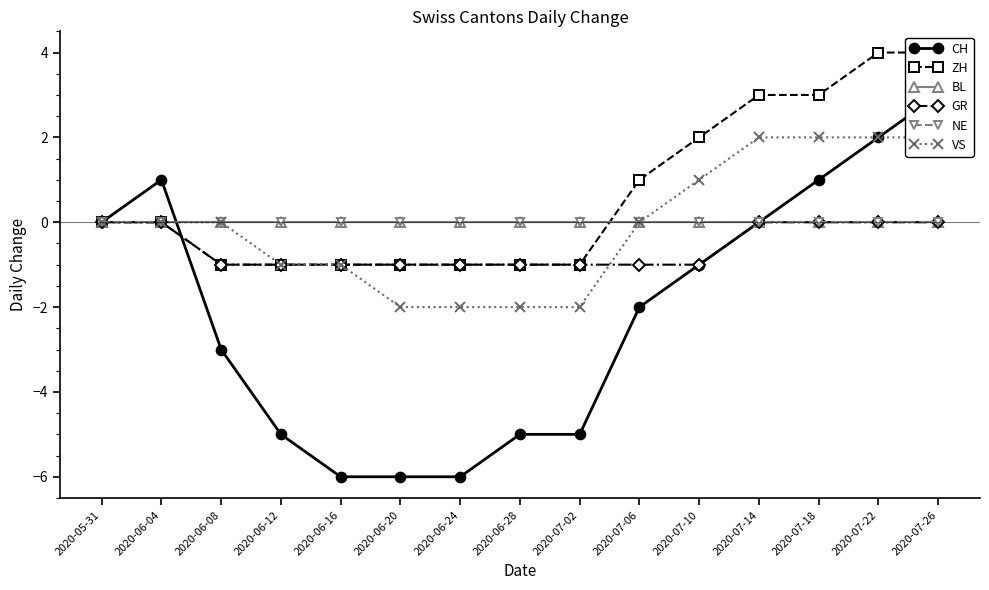

What is the label of the 13th point from the right?

2020-06-08